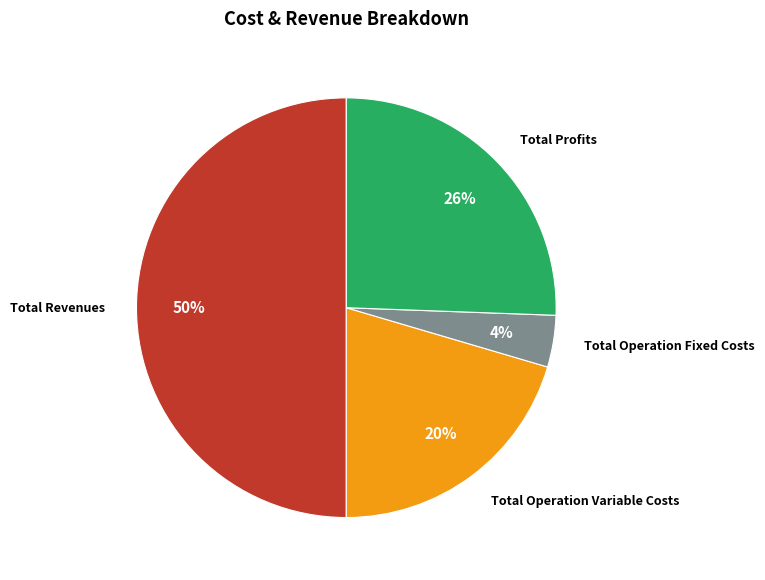

To the nearest percent, what is the average slice percentage?

25%